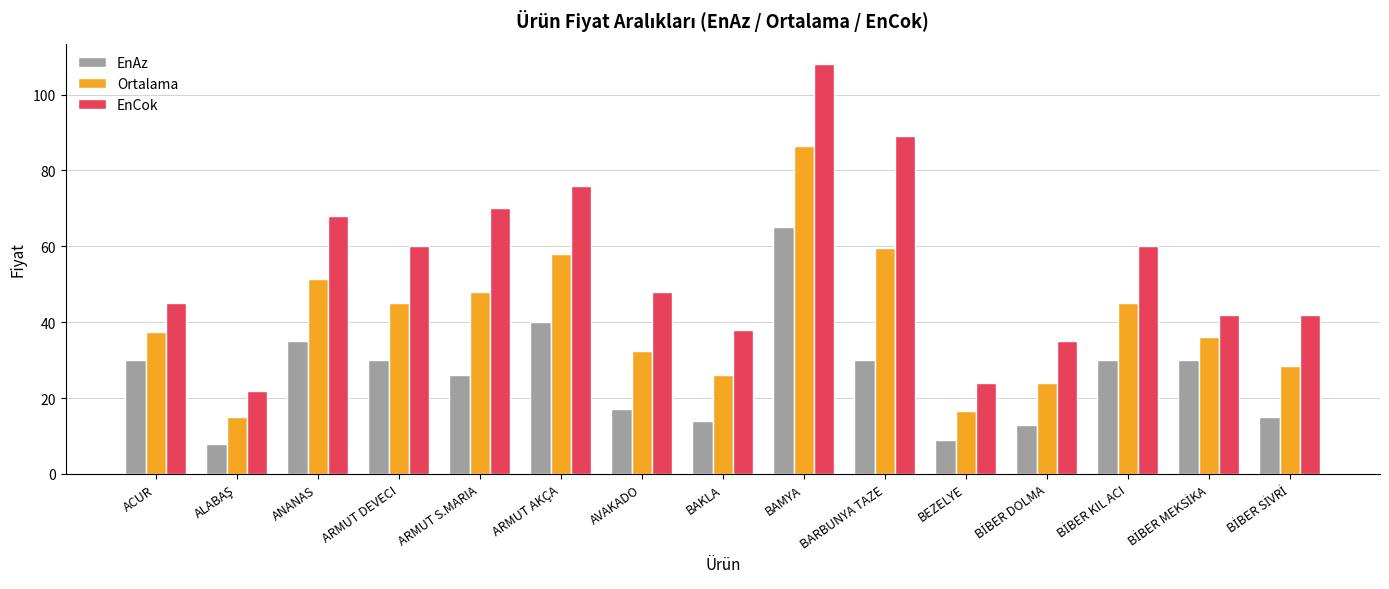

Reading right to left, what are all the values shown in this chart?

EnAz: 15.0	30.0	30.0	13.0	9.0	30.0	65.0	14.0	17.0	40.0	26.0	30.0	35.0	8.0	30.0
Ortalama: 28.5	36.0	45.0	24.0	16.5	59.5	86.5	26.0	32.5	58.0	48.0	45.0	51.5	15.0	37.5
EnCok: 42.0	42.0	60.0	35.0	24.0	89.0	108.0	38.0	48.0	76.0	70.0	60.0	68.0	22.0	45.0